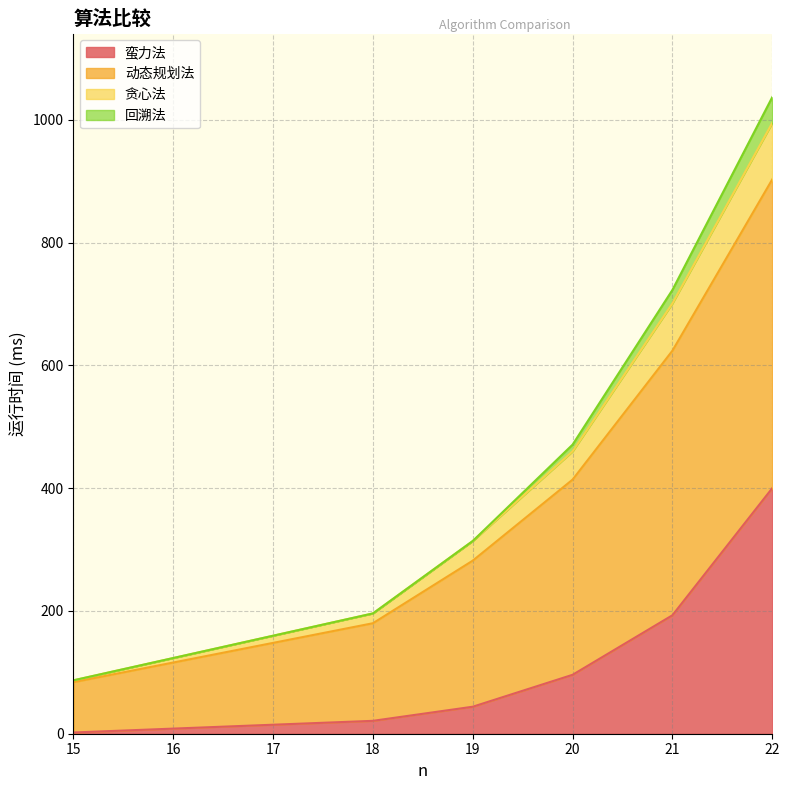

What is the difference between the 蛮力法 values at 18 and 20?

75